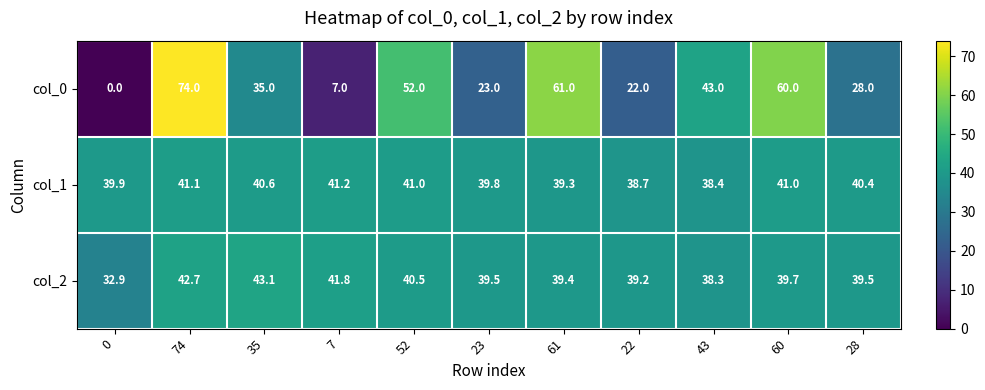

The col_1 series shows 40.4 at 28. True or false?

True